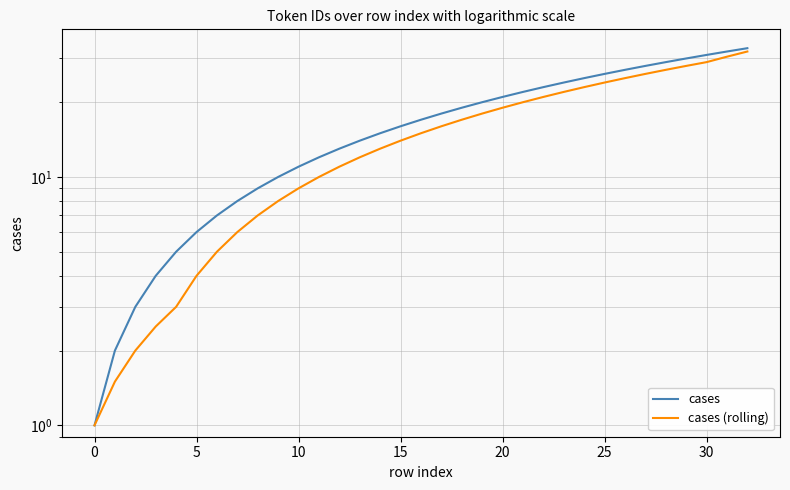

What is the greatest value displayed?

33.0